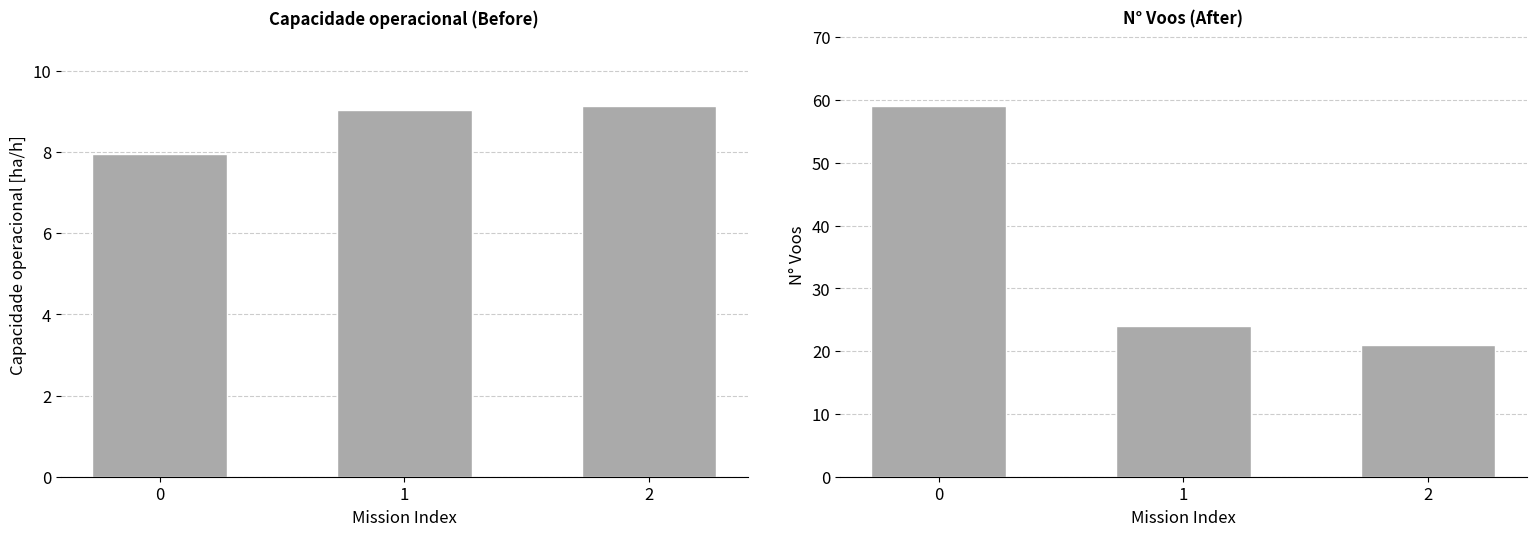

List the series in order of their peak value, highest first.

N Voos, Capacidade operacional [ha/h]